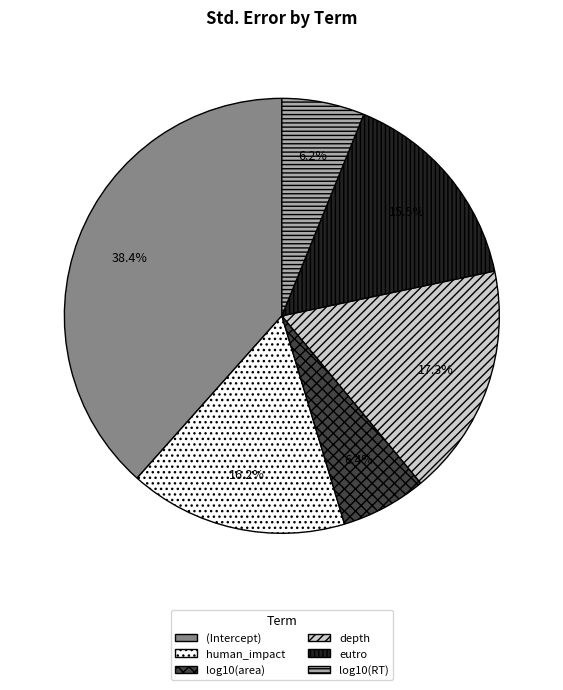

Is it true that log10(RT) is 6% of the pie?

True